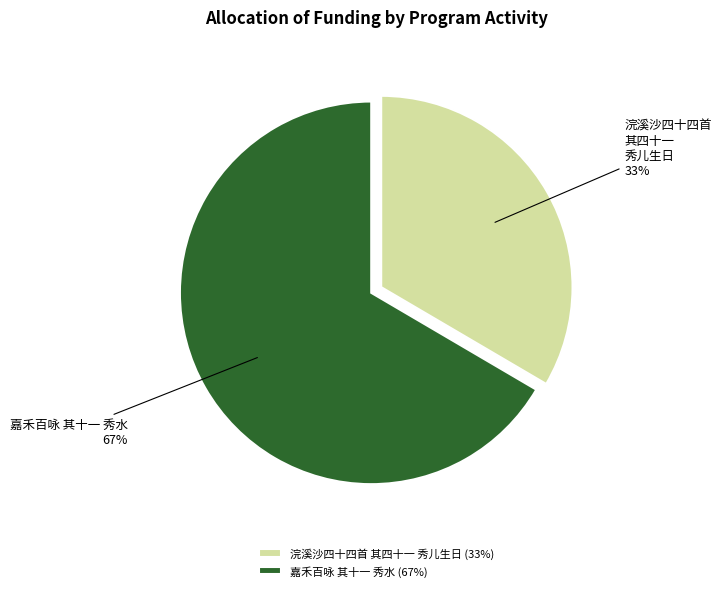

What is the largest slice in the pie chart?

嘉禾百咏 其十一 秀水